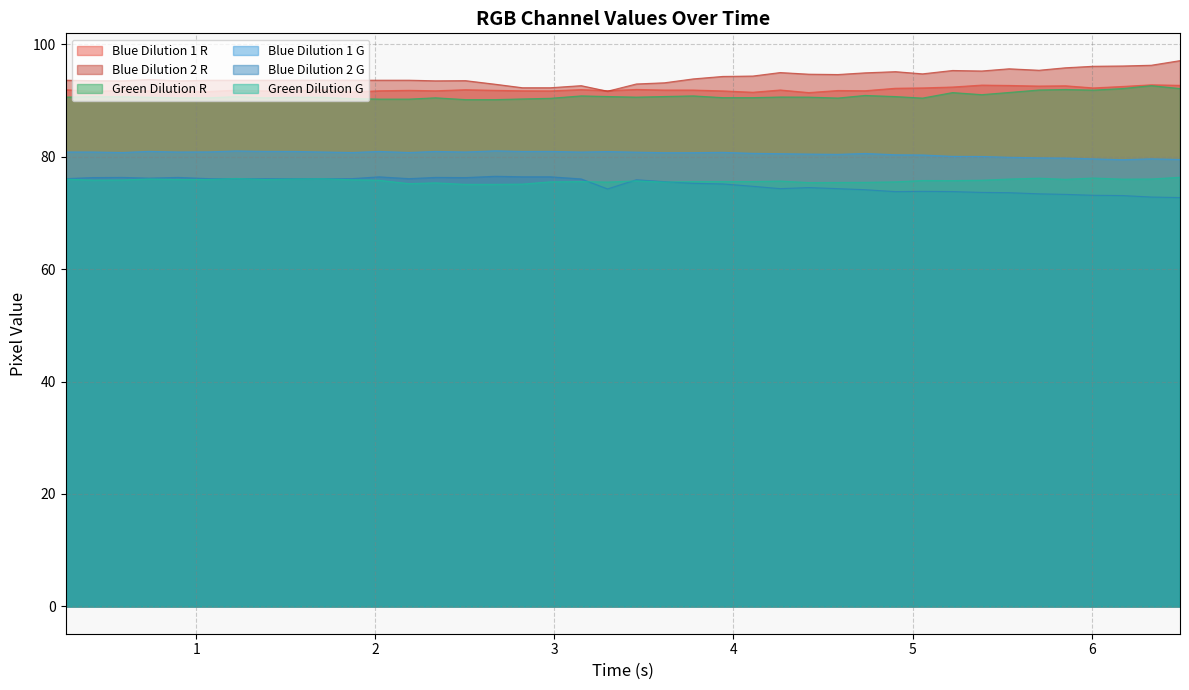

What is the lowest value of the Blue Dilution 2 R series?

91.7